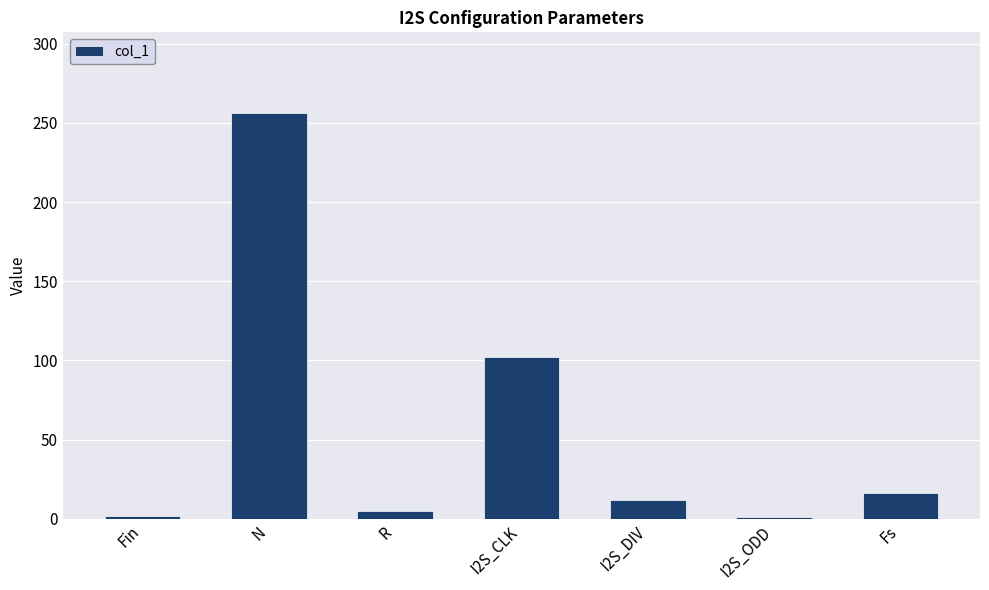

Which has a higher value, I2S_CLK or I2S_DIV?

I2S_CLK